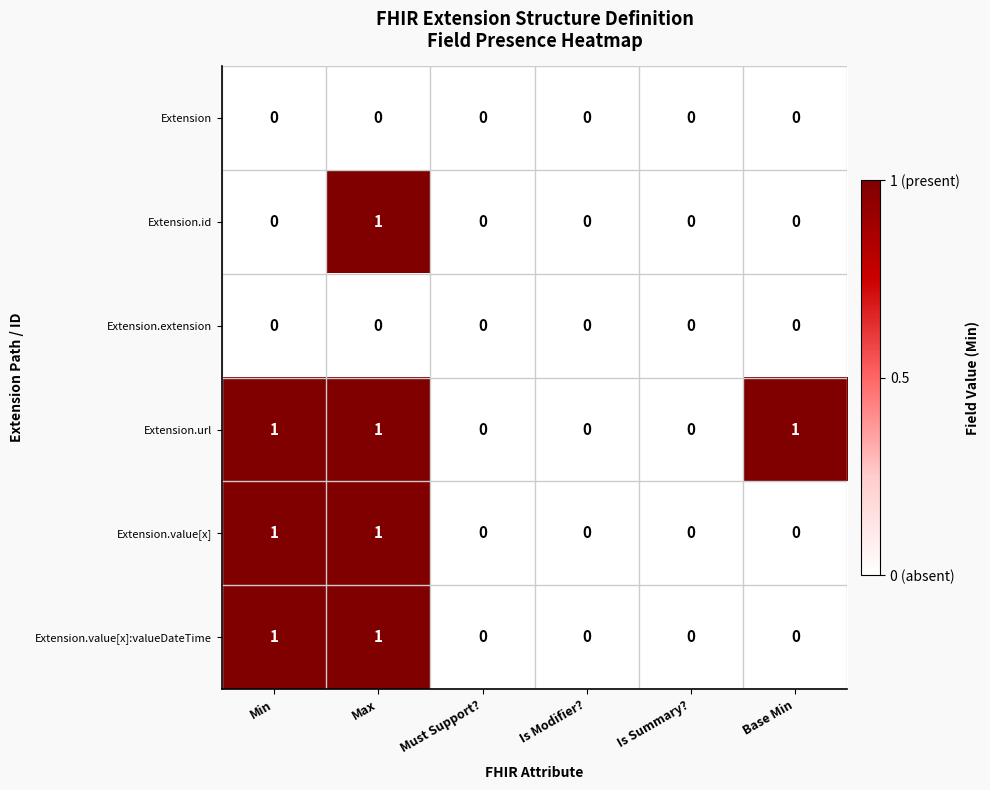

Which series has the largest total across all categories?

Extension.url